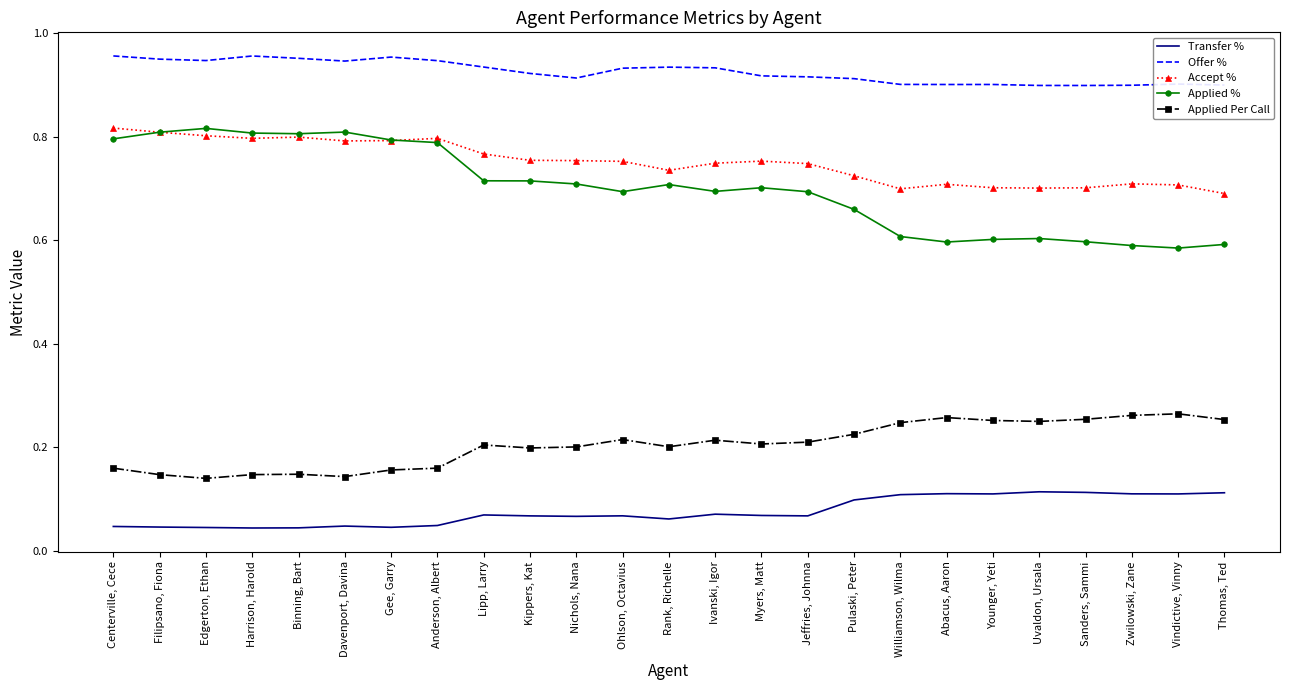

True or false: Applied Per Call and Applied % intersect in this chart.

False